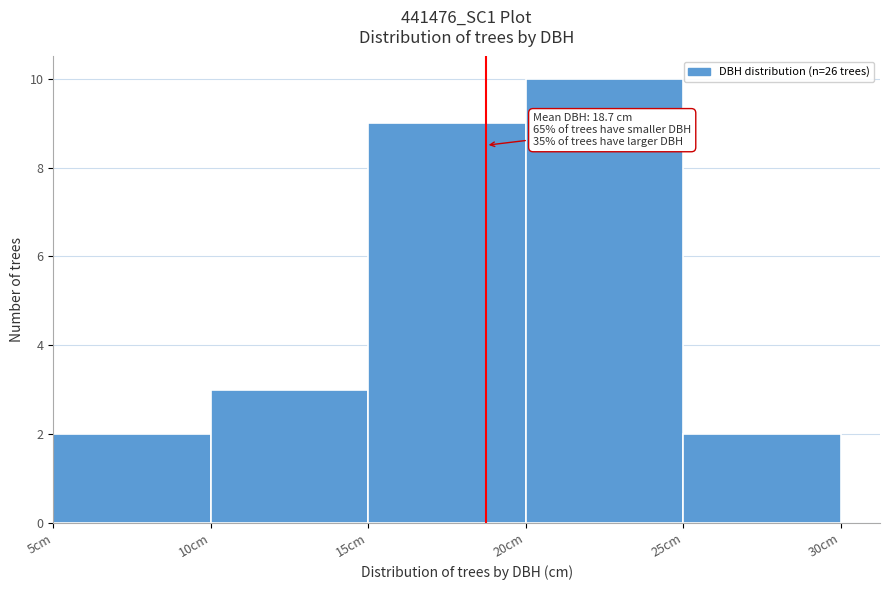

Which range on the x-axis has the tallest bar?

20 to 25